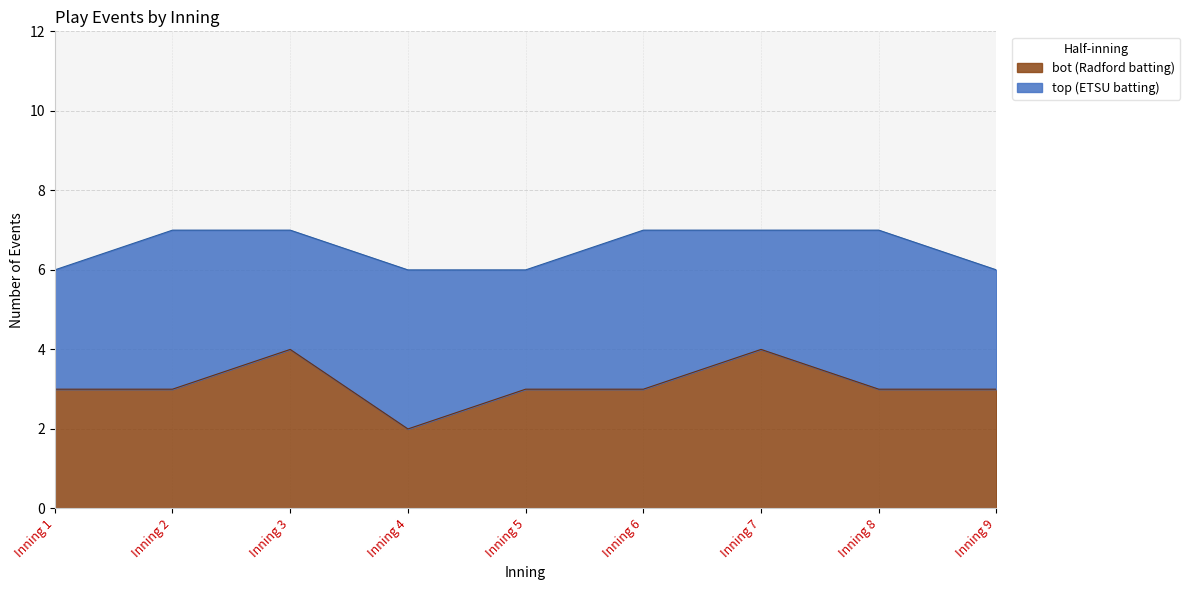

The chart shows a value of 1 at Inning 6. True or false?

False